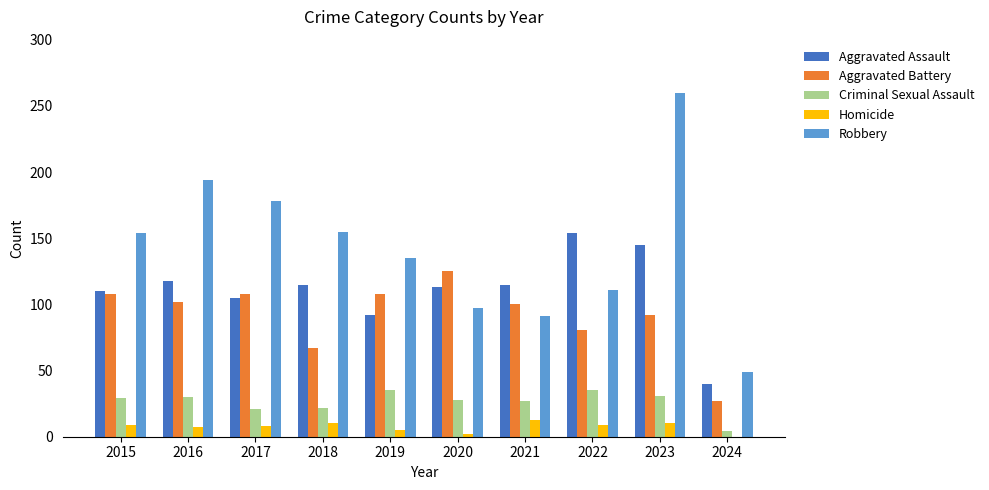

What is the maximum value shown in the chart?

260